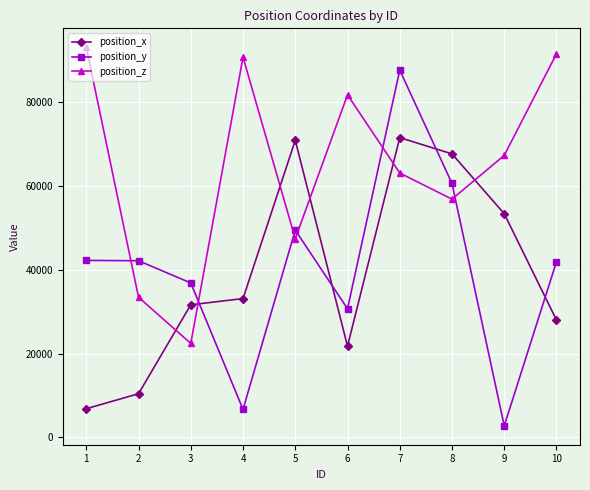

Which series has the widest spread of values?

position_y